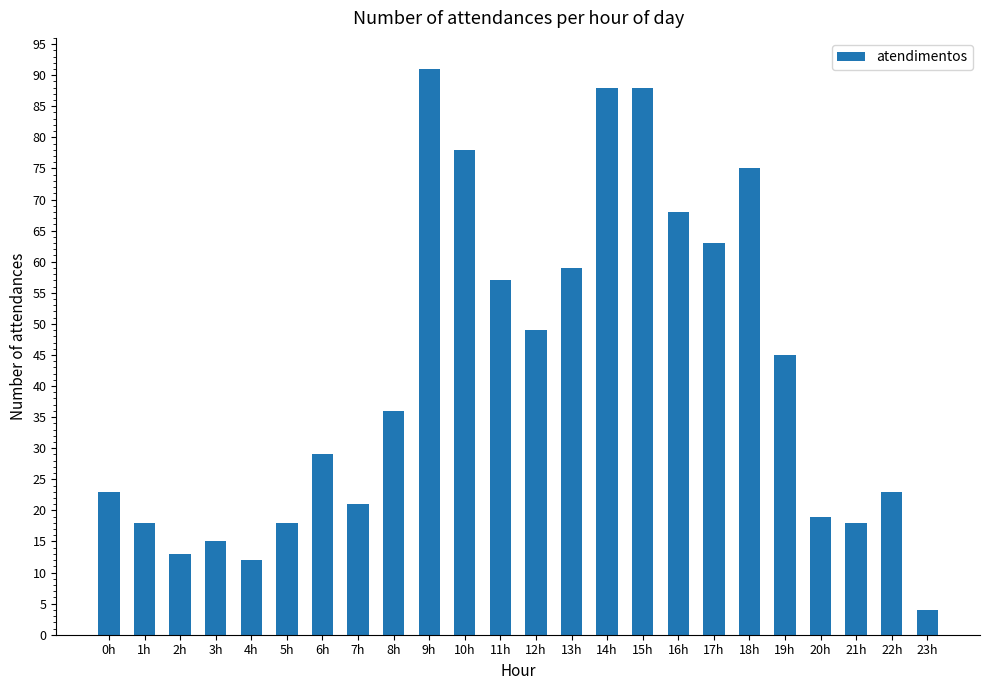

How many series are shown in this chart?

1